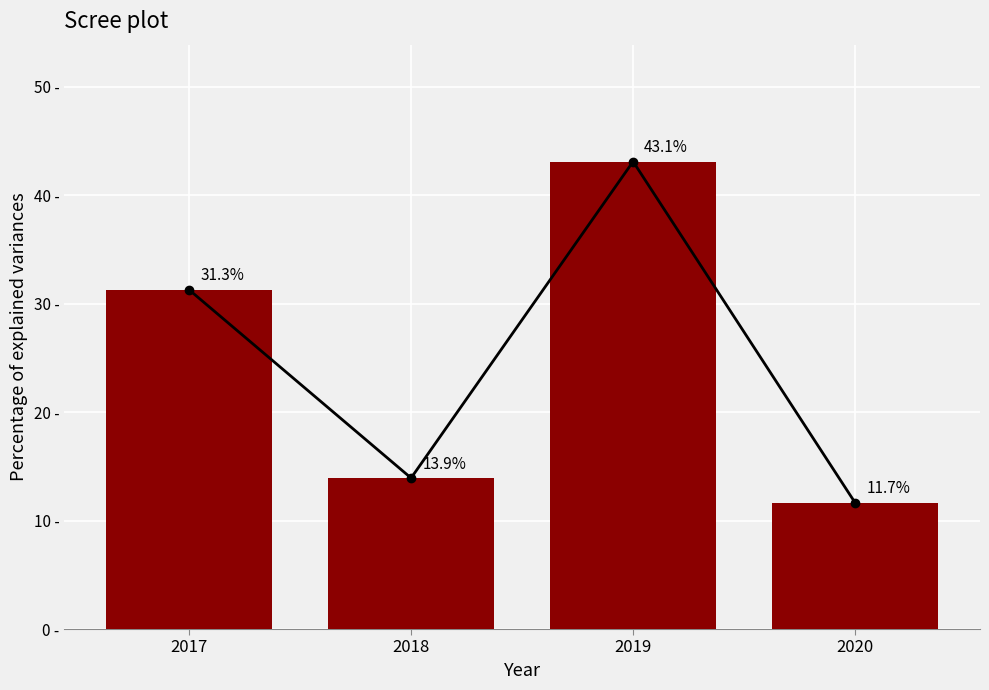

How many bars are there in total?

4